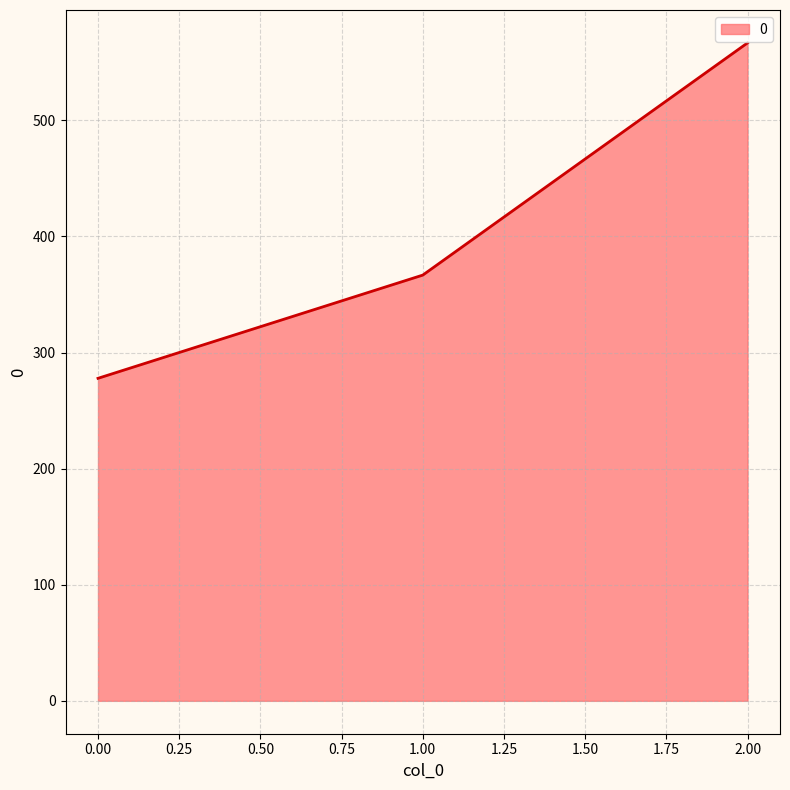

What value does the data have at 2.00?

566.7